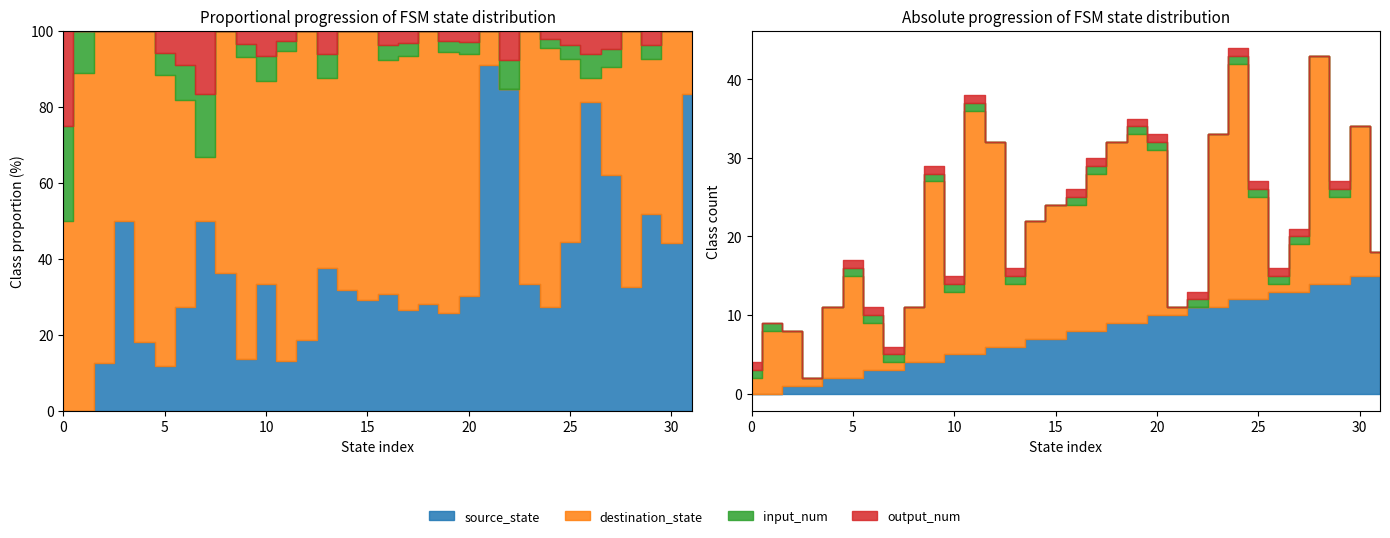

What is the value of the output_num point at the 1st from the left?

1